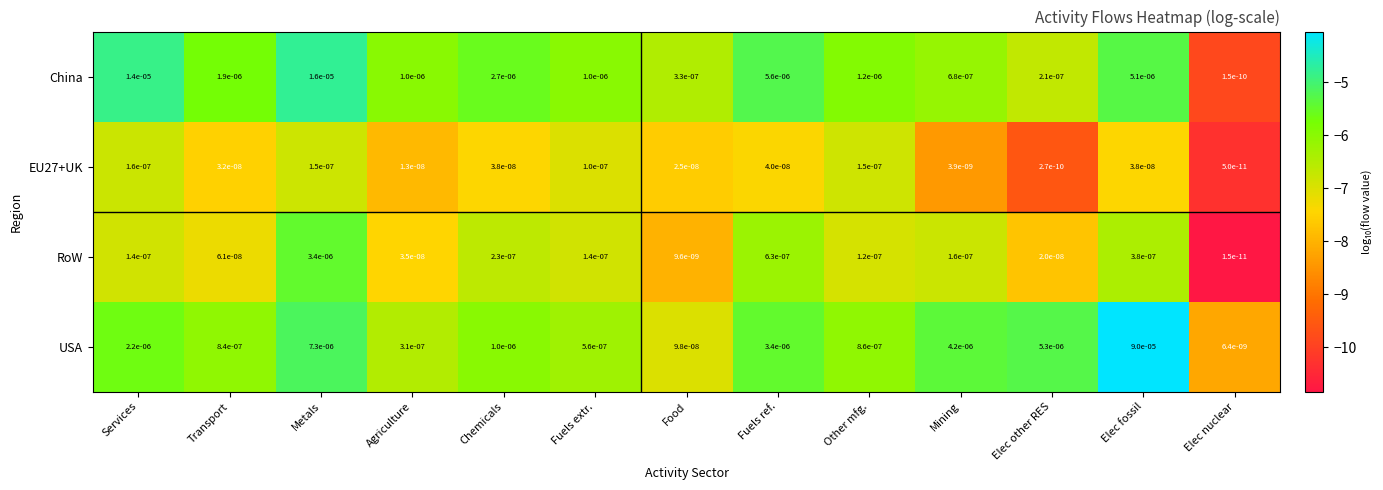

At which label does RoW reach its peak?

Metals